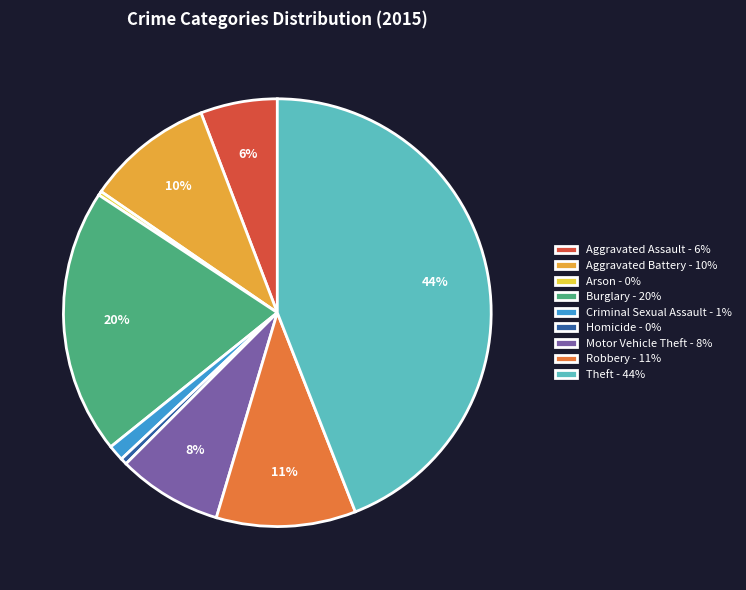

Which category has the biggest portion of the pie?

Theft